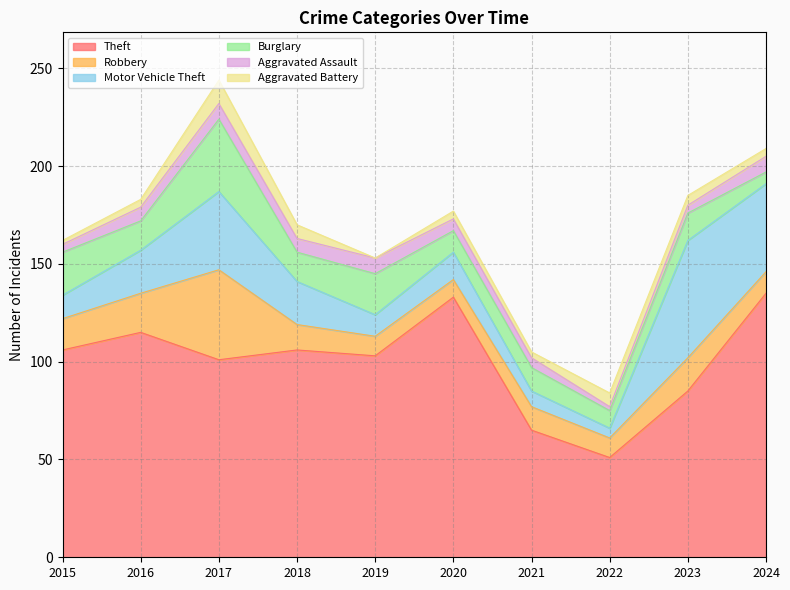

What is the highest value of the Theft series?

135